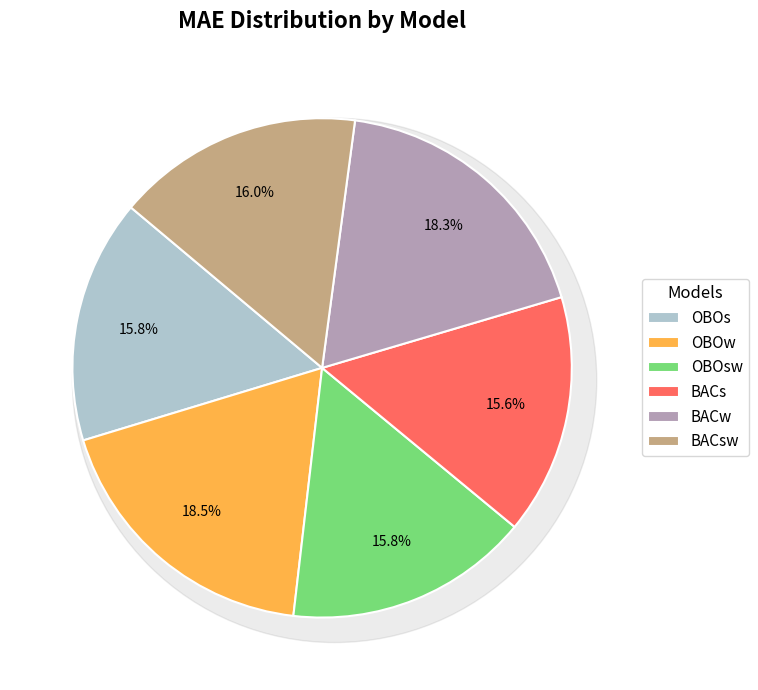

True or false: BACw accounts for 18% of the total.

True